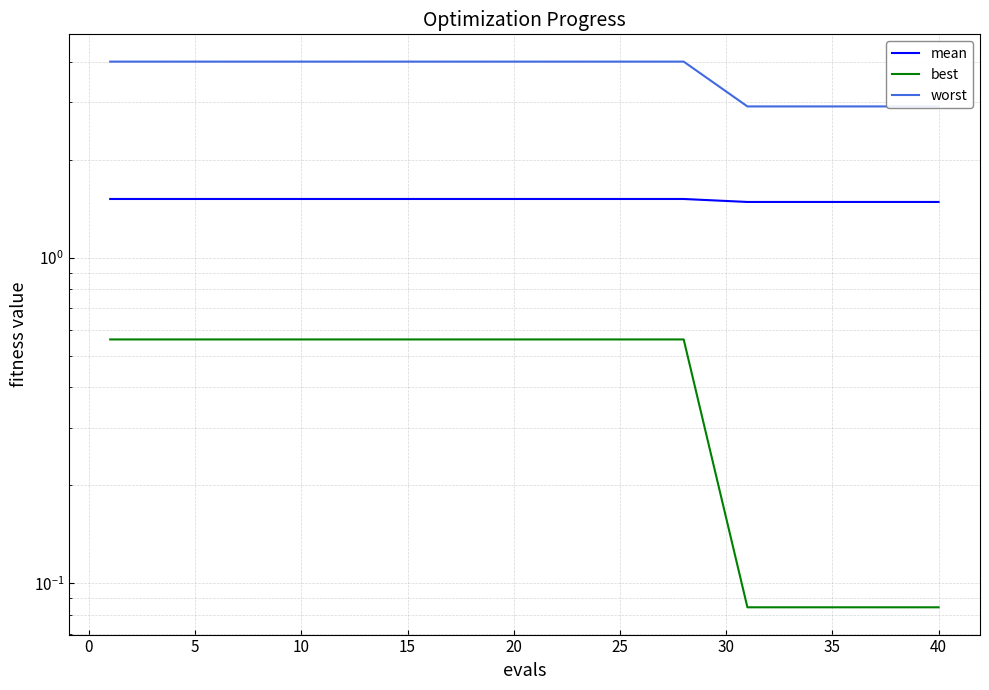

True or false: worst and best cross at least once.

False